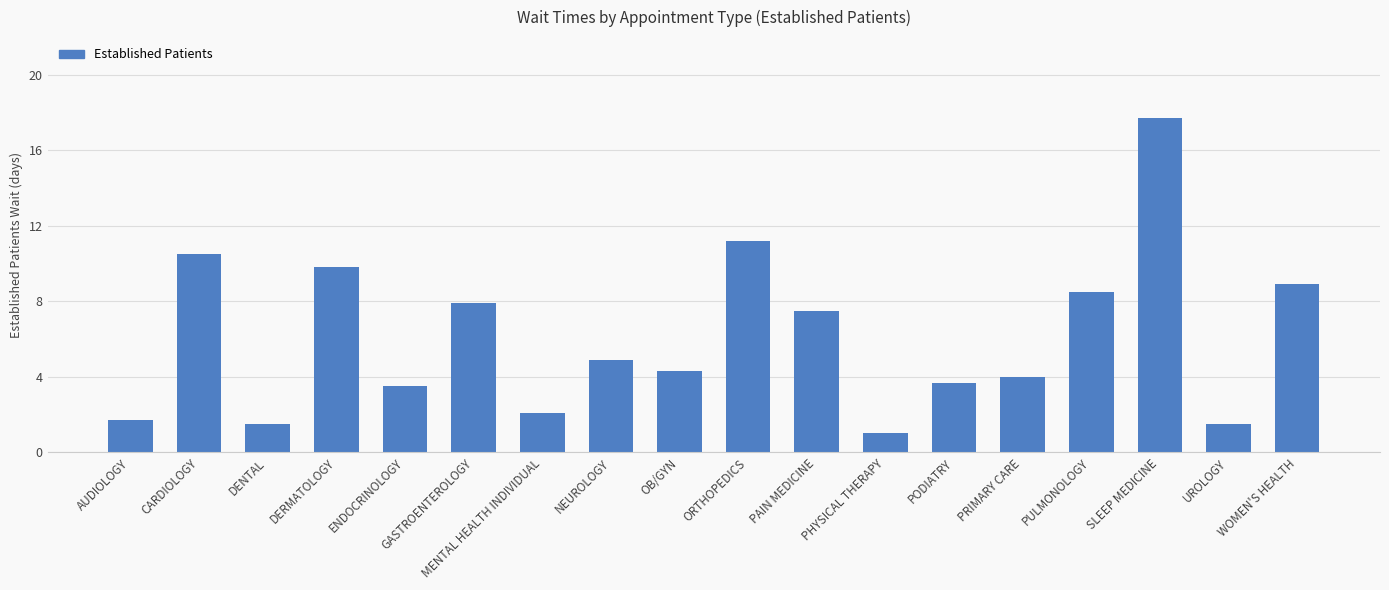

Reading left to right, transcribe all the data shown in this chart.

AUDIOLOGY=1.7	CARDIOLOGY=10.5	DENTAL=1.5	DERMATOLOGY=9.8	ENDOCRINOLOGY=3.5	GASTROENTEROLOGY=7.9	MENTAL HEALTH INDIVIDUAL=2.1	NEUROLOGY=4.9	OB/GYN=4.3	ORTHOPEDICS=11.2	PAIN MEDICINE=7.5	PHYSICAL THERAPY=1.0	PODIATRY=3.7	PRIMARY CARE=4.0	PULMONOLOGY=8.5	SLEEP MEDICINE=17.7	UROLOGY=1.5	WOMEN'S HEALTH=8.9